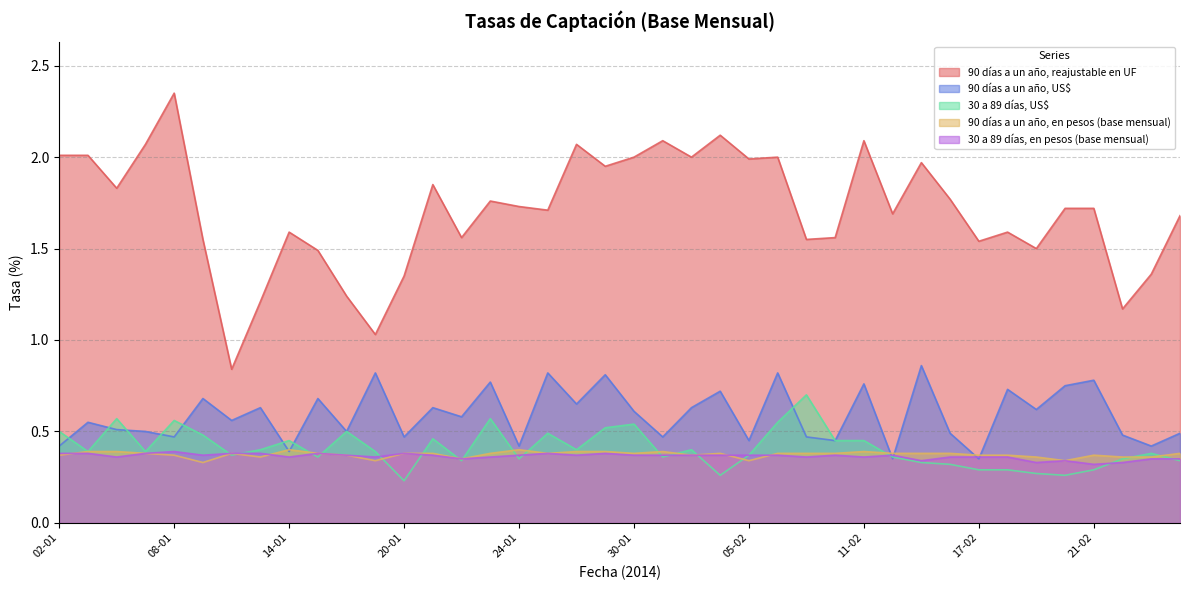

What is the difference between the 90 días a un año, reajustable en UF values at 02-01 and 21-01?

0.2